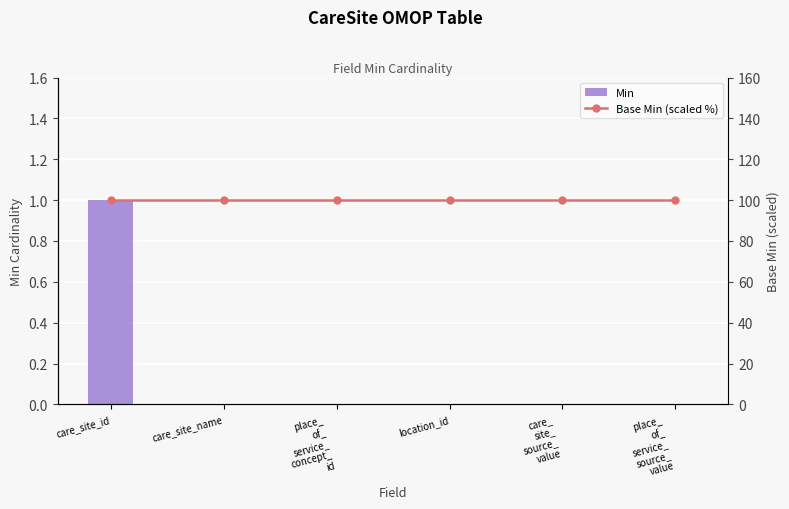

Does the chart contain stacked bars?

No